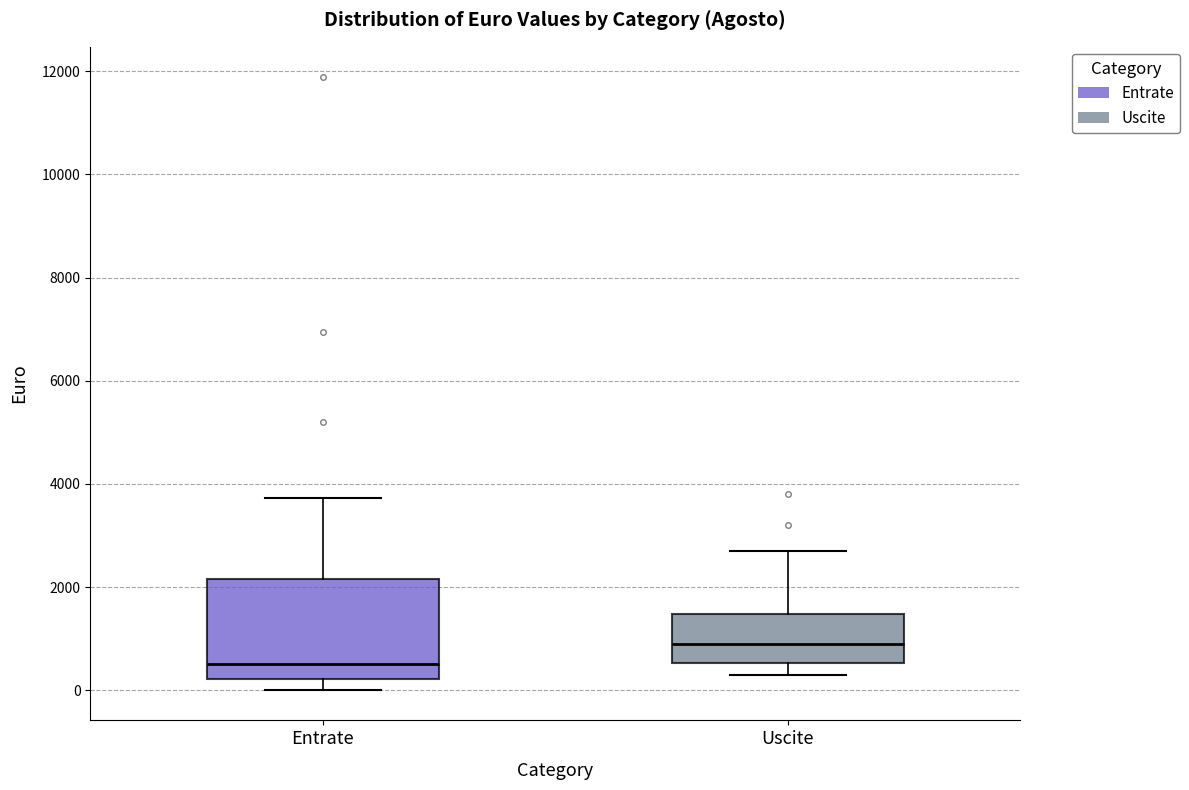

Reading left to right, read every box against the y-axis: the position of its median line, the range the box covers, and the ends of its whiskers. The values are not printed on the chart, so give them approximately, as read against the axis.

Entrate: median 600, box 200 to 2200, whiskers 0 to 3800
Uscite: median 800, box 600 to 1400, whiskers 200 to 2800